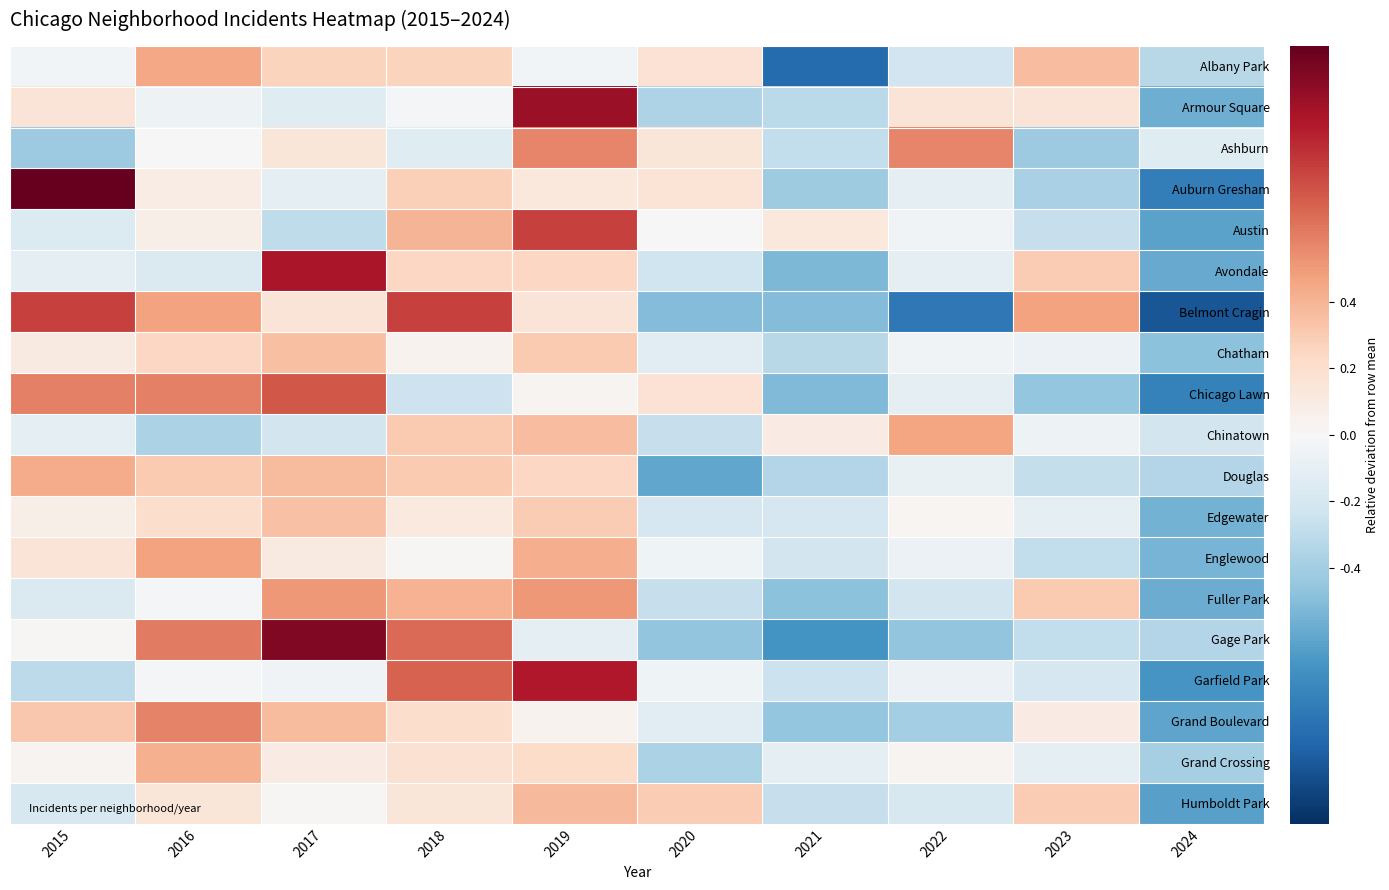

Reading left to right, what are all the values shown in this chart?

Albany Park: 2015=-0.0	2016=0.5	2017=0.3	2018=0.3	2019=-0.0	2020=0.2	2021=-0.9	2022=-0.2	2023=0.4	2024=-0.3
Armour Square: 2015=0.2	2016=-0.1	2017=-0.1	2018=-0.0	2019=1.0	2020=-0.4	2021=-0.3	2022=0.2	2023=0.2	2024=-0.6
Ashburn: 2015=-0.4	2016=0.0	2017=0.1	2018=-0.1	2019=0.6	2020=0.1	2021=-0.3	2022=0.6	2023=-0.4	2024=-0.1
Auburn Gresham: 2015=1.2	2016=0.1	2017=-0.1	2018=0.3	2019=0.1	2020=0.2	2021=-0.4	2022=-0.1	2023=-0.4	2024=-0.8
Austin: 2015=-0.2	2016=0.1	2017=-0.3	2018=0.4	2019=0.8	2020=-0.0	2021=0.1	2022=-0.0	2023=-0.3	2024=-0.6
Avondale: 2015=-0.1	2016=-0.2	2017=1.0	2018=0.2	2019=0.2	2020=-0.2	2021=-0.5	2022=-0.1	2023=0.3	2024=-0.6
Belmont Cragin: 2015=0.8	2016=0.5	2017=0.1	2018=0.8	2019=0.1	2020=-0.5	2021=-0.5	2022=-0.8	2023=0.5	2024=-1.0
Chatham: 2015=0.1	2016=0.2	2017=0.3	2018=0.0	2019=0.3	2020=-0.1	2021=-0.3	2022=-0.0	2023=-0.1	2024=-0.5
Chicago Lawn: 2015=0.6	2016=0.6	2017=0.7	2018=-0.2	2019=0.0	2020=0.2	2021=-0.5	2022=-0.1	2023=-0.4	2024=-0.8
Chinatown: 2015=-0.1	2016=-0.4	2017=-0.2	2018=0.3	2019=0.4	2020=-0.3	2021=0.1	2022=0.5	2023=-0.1	2024=-0.2
Douglas: 2015=0.4	2016=0.3	2017=0.4	2018=0.3	2019=0.2	2020=-0.6	2021=-0.3	2022=-0.1	2023=-0.3	2024=-0.3
Edgewater: 2015=0.1	2016=0.2	2017=0.3	2018=0.1	2019=0.3	2020=-0.2	2021=-0.2	2022=0.0	2023=-0.1	2024=-0.6
Englewood: 2015=0.1	2016=0.5	2017=0.1	2018=0.0	2019=0.4	2020=-0.0	2021=-0.2	2022=-0.1	2023=-0.3	2024=-0.5
Fuller Park: 2015=-0.2	2016=-0.0	2017=0.5	2018=0.4	2019=0.5	2020=-0.3	2021=-0.5	2022=-0.2	2023=0.3	2024=-0.6
Gage Park: 2015=0.0	2016=0.6	2017=1.1	2018=0.7	2019=-0.1	2020=-0.5	2021=-0.7	2022=-0.5	2023=-0.3	2024=-0.3
Garfield Park: 2015=-0.3	2016=-0.0	2017=-0.0	2018=0.7	2019=0.9	2020=-0.1	2021=-0.3	2022=-0.1	2023=-0.2	2024=-0.7
Grand Boulevard: 2015=0.3	2016=0.6	2017=0.4	2018=0.2	2019=0.0	2020=-0.1	2021=-0.5	2022=-0.4	2023=0.1	2024=-0.6
Grand Crossing: 2015=0.0	2016=0.4	2017=0.1	2018=0.2	2019=0.2	2020=-0.4	2021=-0.1	2022=0.0	2023=-0.1	2024=-0.4
Humboldt Park: 2015=-0.2	2016=0.1	2017=0.0	2018=0.1	2019=0.4	2020=0.3	2021=-0.3	2022=-0.2	2023=0.3	2024=-0.6